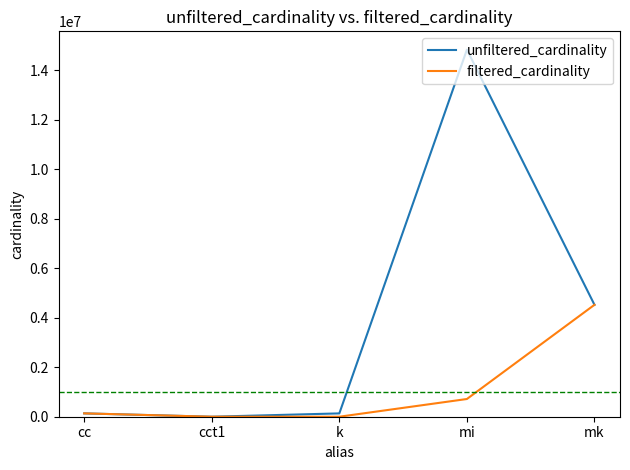

Which series changed the most between cc and mi?

unfiltered_cardinality